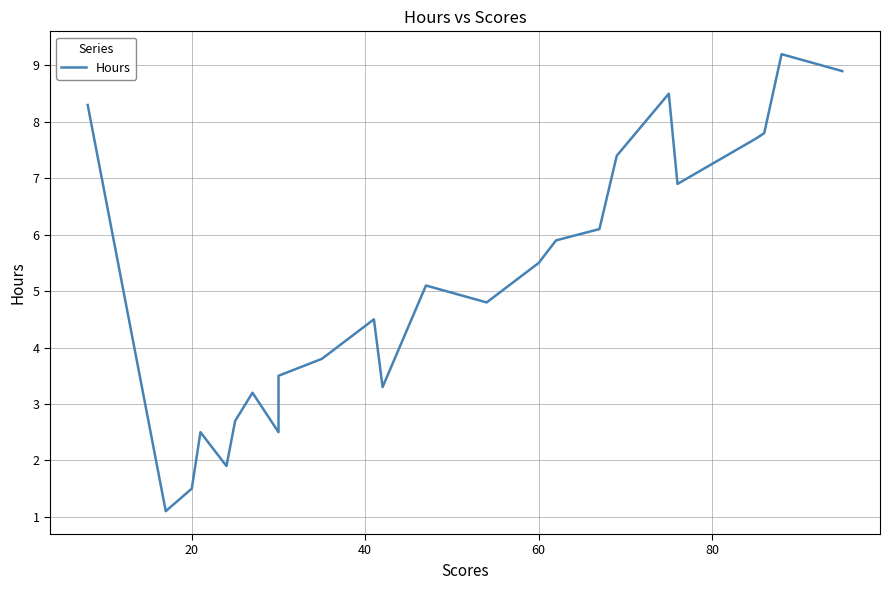

Is it true that the value at 16 is 10.2?

False